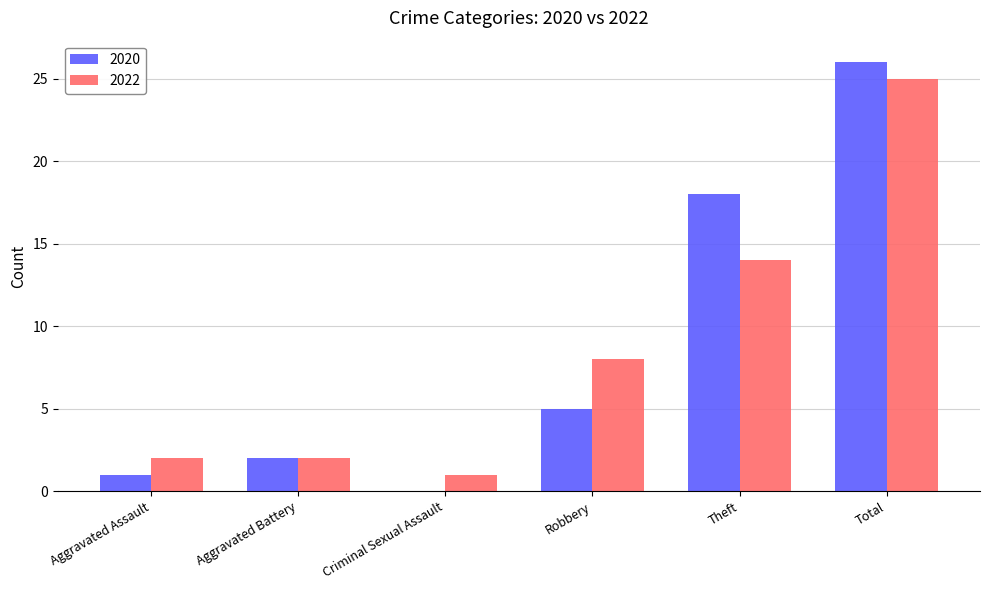

What is the difference between the 2022 values at Aggravated Assault and Total?

23